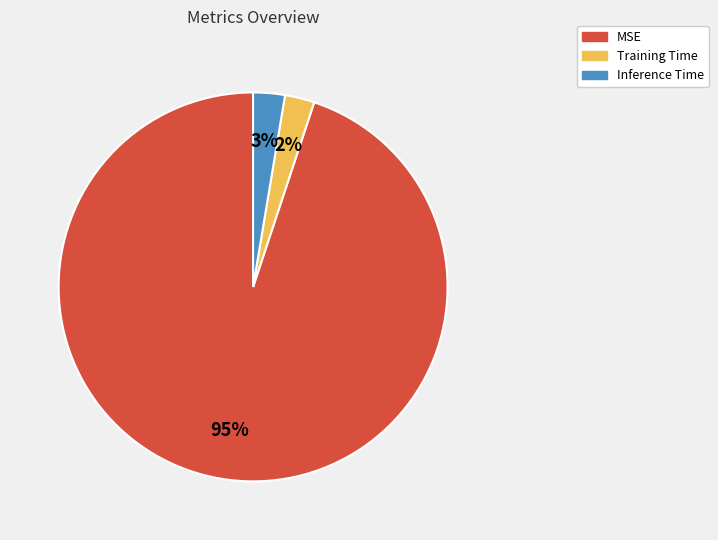

What percentage is the Inference Time slice, to the nearest percent?

3%